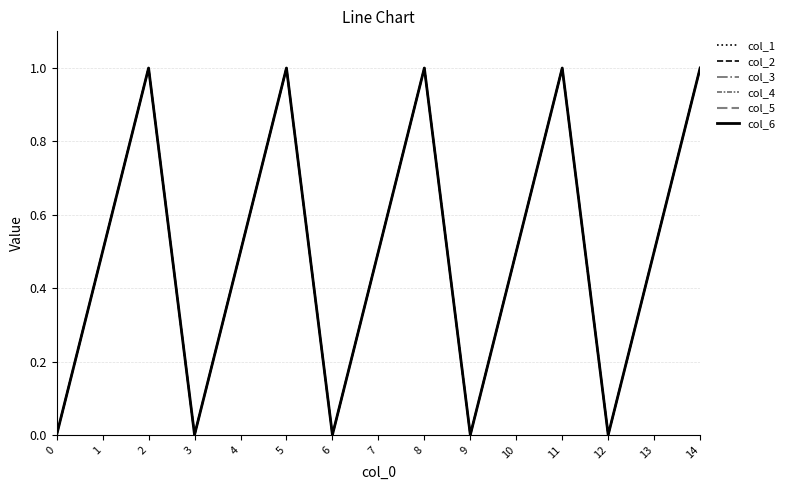

Is the value of col_4 at 8 greater than the value of col_6 at 10?

Yes